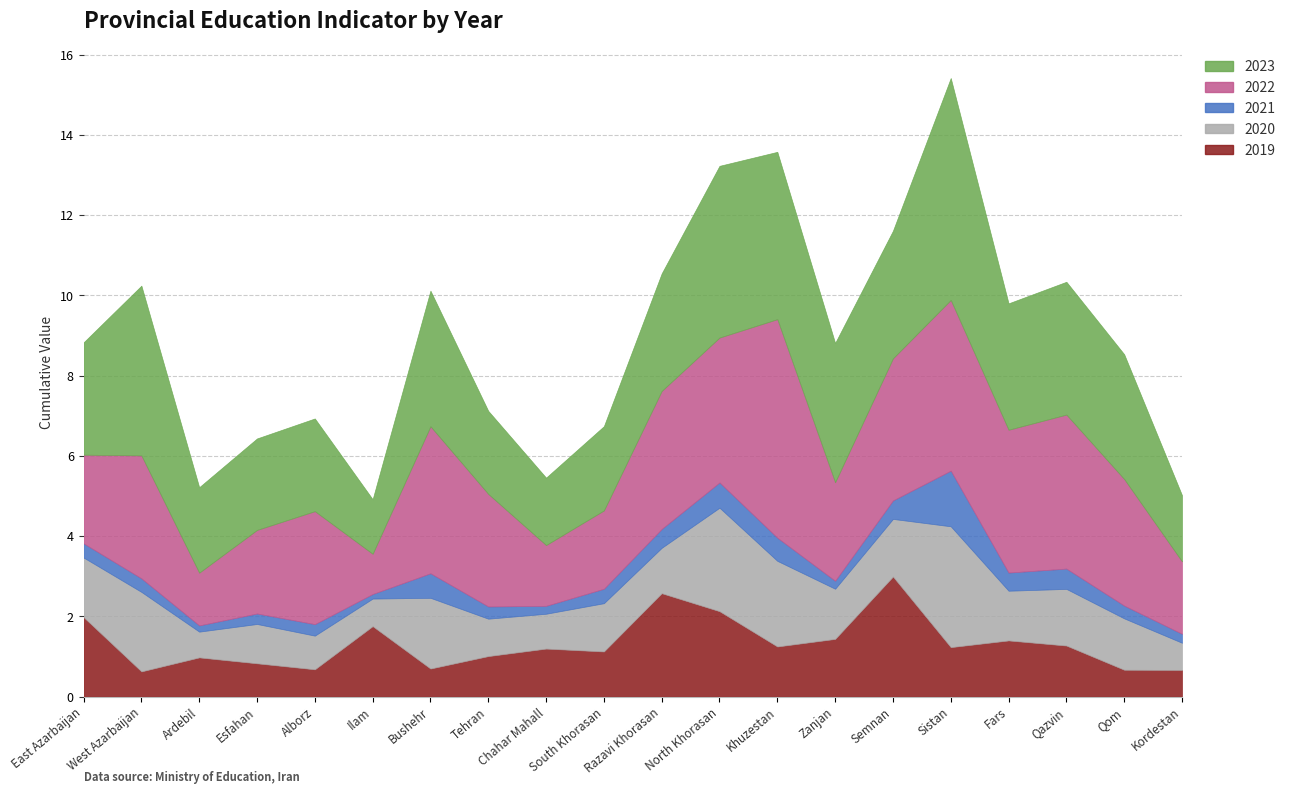

At which label is 2023 closest to 3?

Razavi Khorasan